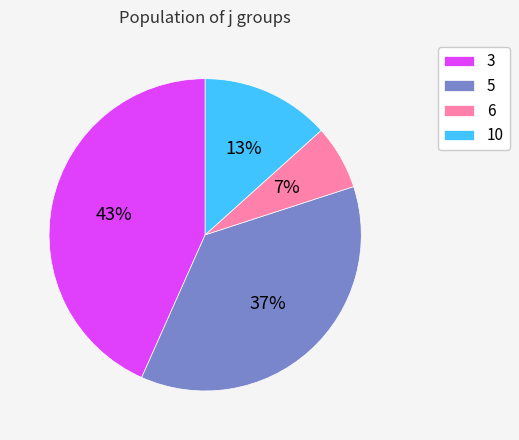

Between 3 and 5, which is larger?

3